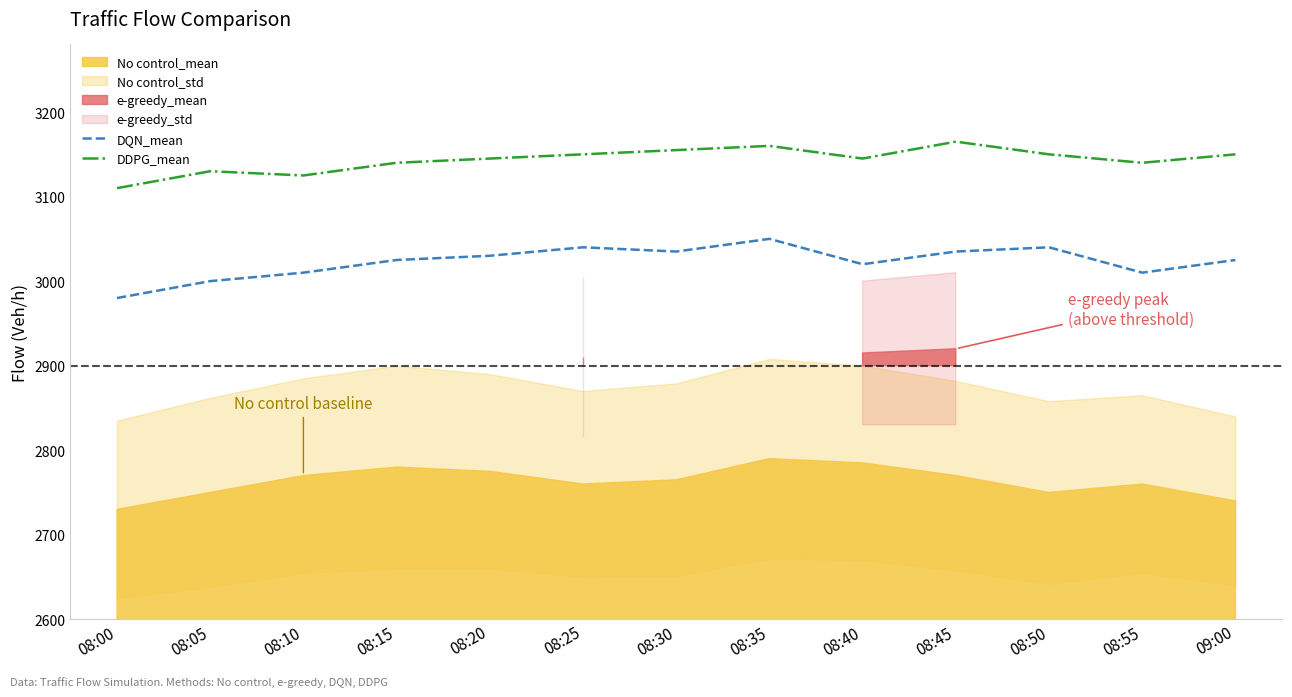

What is the difference between the maximum and minimum values in the DDPG_mean series?

55